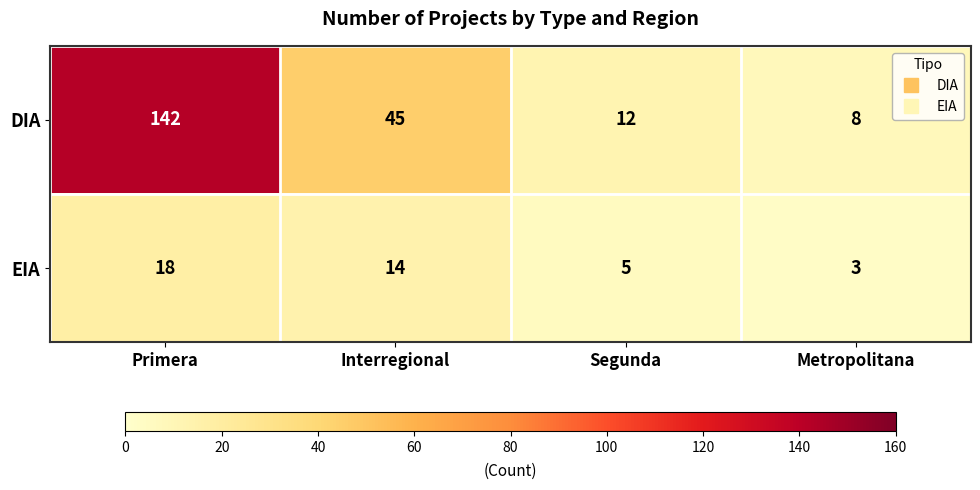

Is it true that EIA equals 5 at Segunda?

True